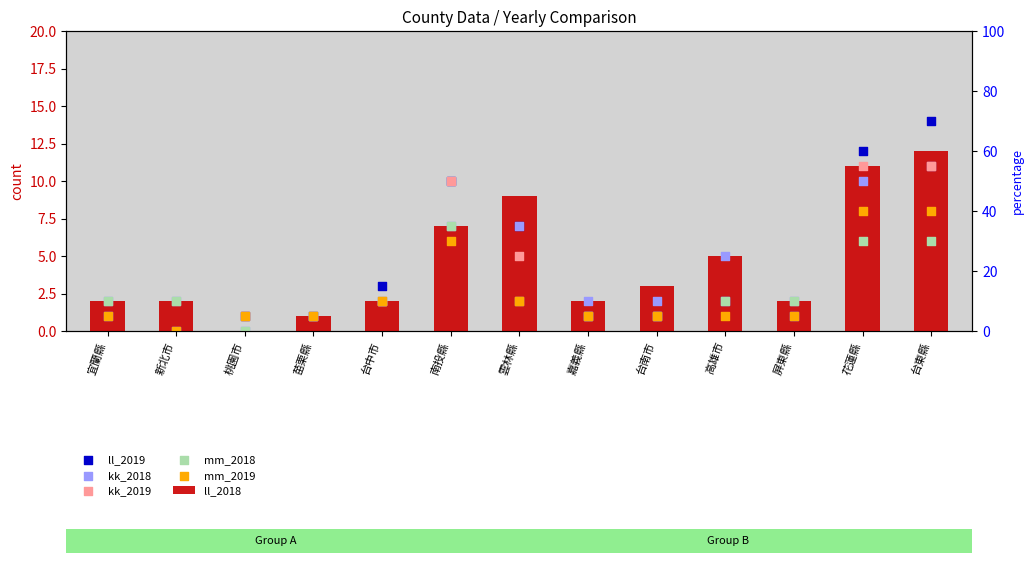

What are all the series names shown in the legend?

ll_2018, ll_2019, kk_2018, kk_2019, mm_2018, mm_2019